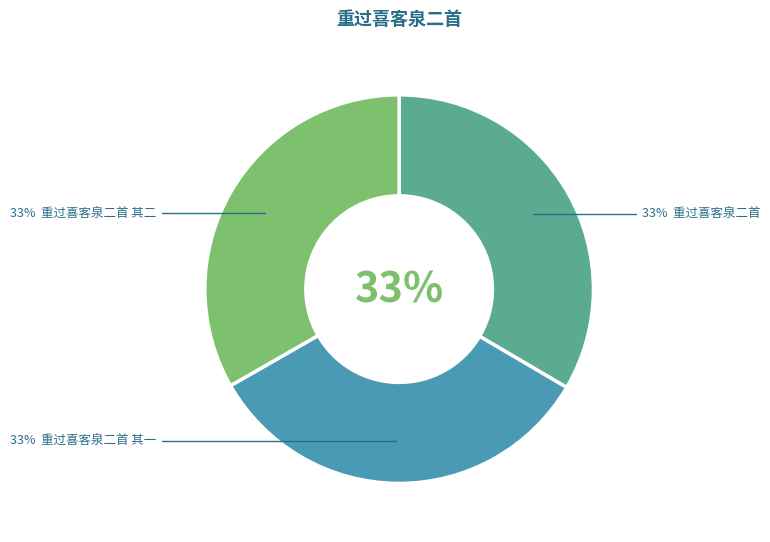

Does any single category account for the majority?

No